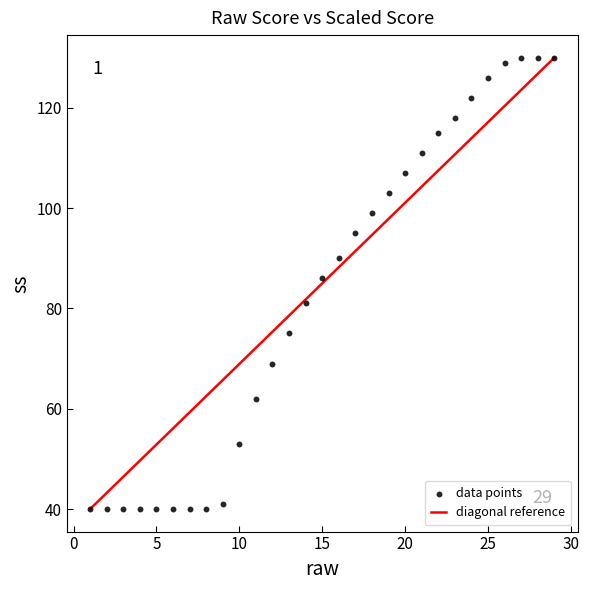

What is the range of Y values (max minus min)?

90